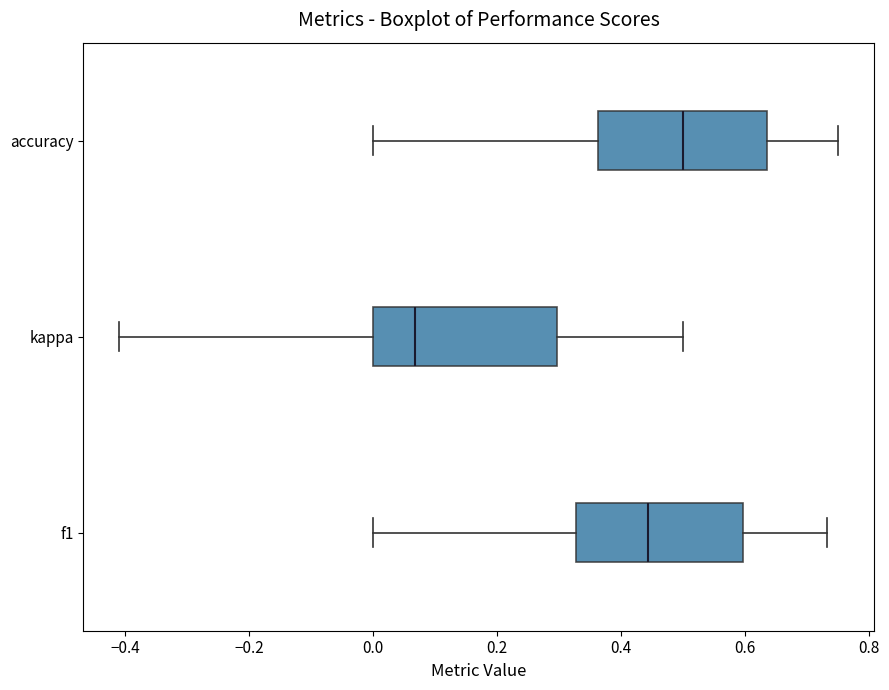

Reading bottom to top, read every box against the x-axis: the position of its median line, the range the box covers, and the ends of its whiskers. The values are not printed on the chart, so give them approximately, as read against the axis.

f1: median 0.44, box 0.32 to 0.60, whiskers 0.00 to 0.74
kappa: median 0.06, box 0.00 to 0.30, whiskers -0.40 to 0.50
accuracy: median 0.50, box 0.36 to 0.64, whiskers 0.00 to 0.76